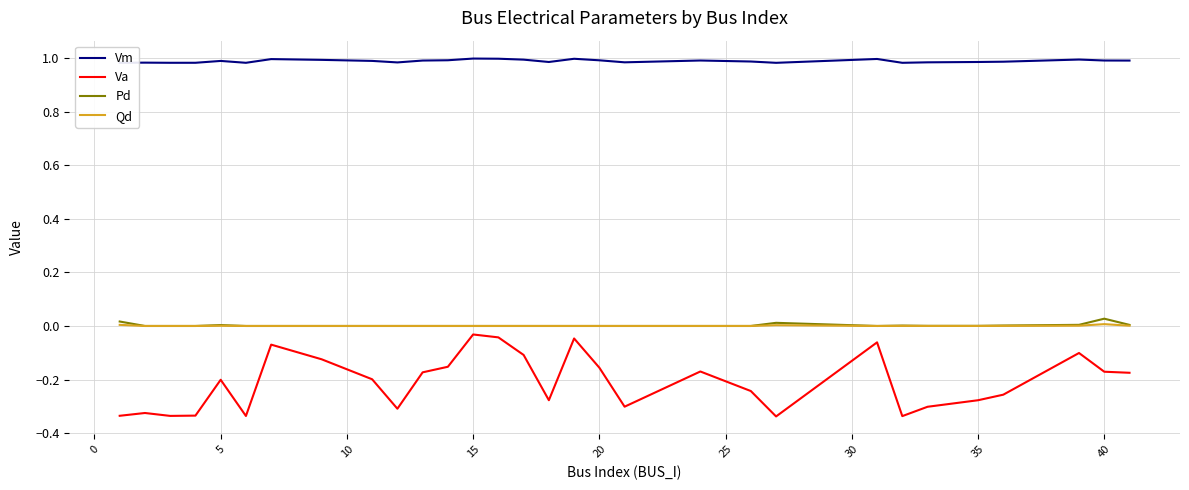

True or false: Vm and Pd cross at least once.

False